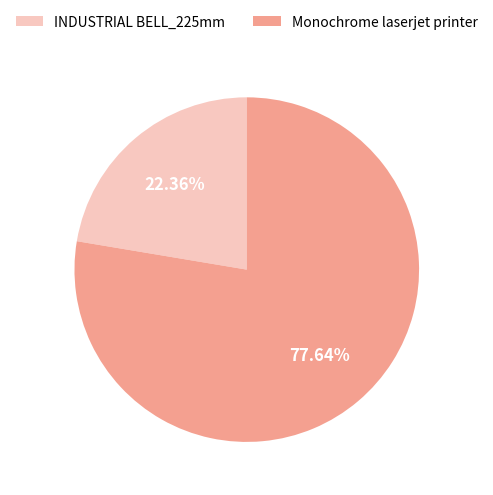

Combined, what portion of the pie is Monochrome laserjet printer and INDUSTRIAL BELL_225mm?

100.0%